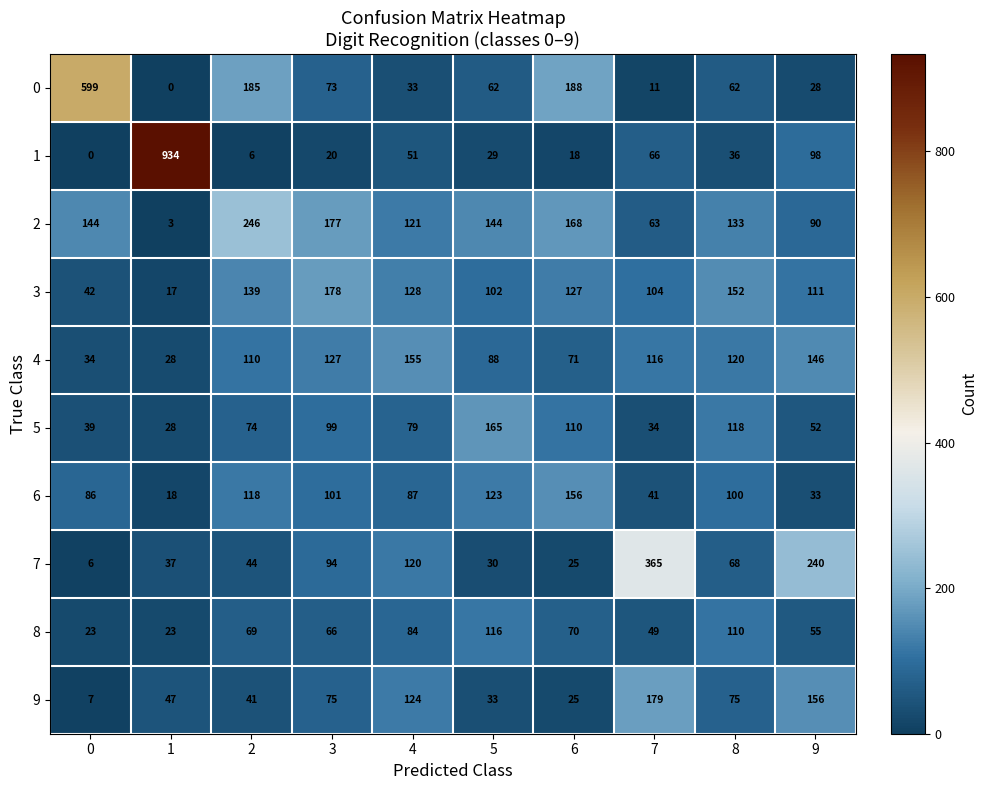

What is the highest value of the 3 series?

178